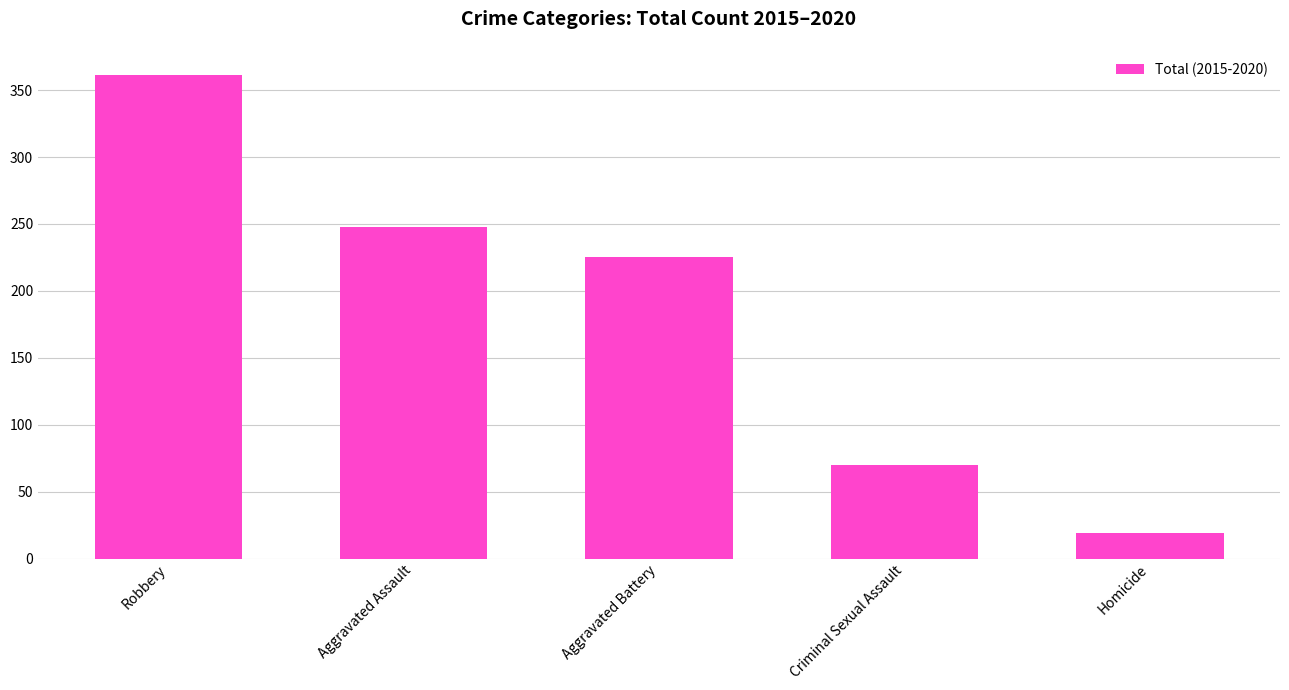

What is the difference between the maximum and minimum values?

342